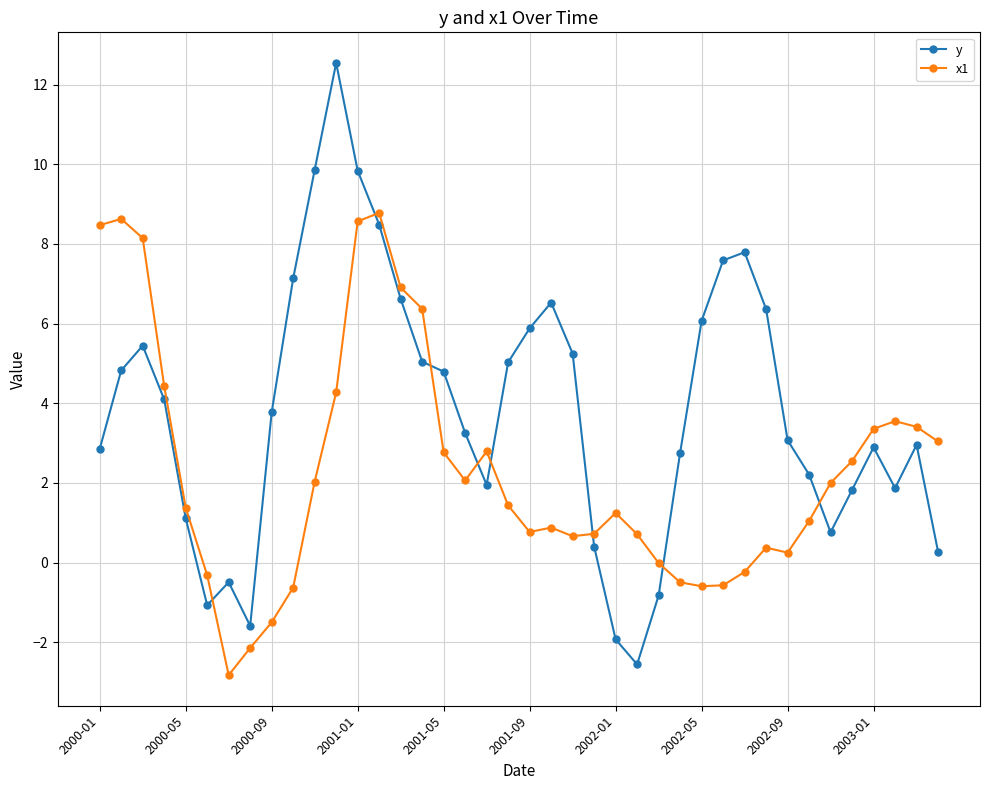

True or false: y has more than 1 interior local peaks.

True